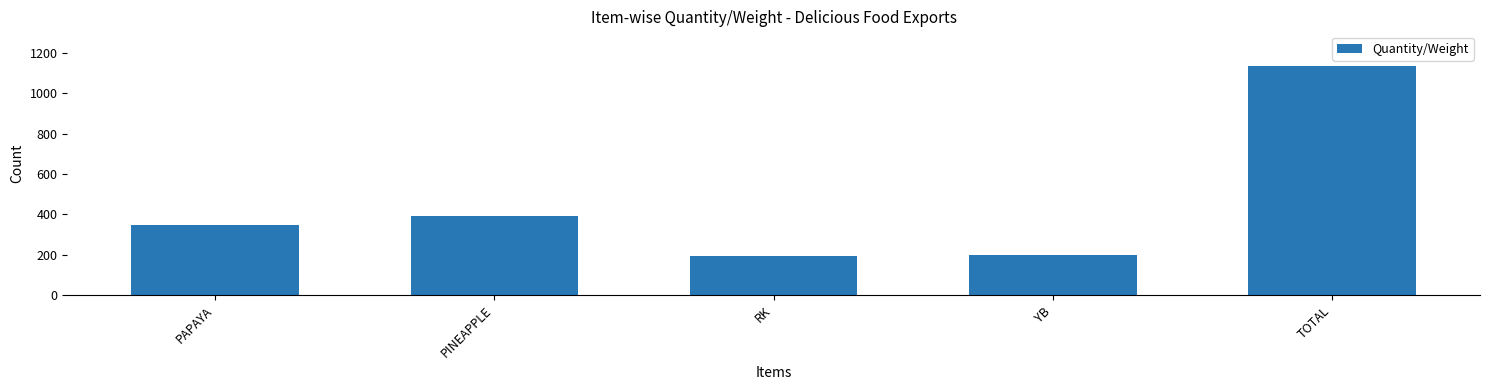

What is the change in value from RK to YB?

+5